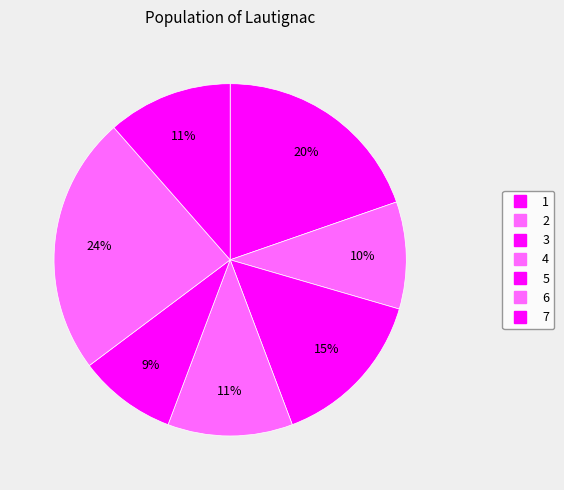

What percentage is the 1 slice, to the nearest percent?

20%